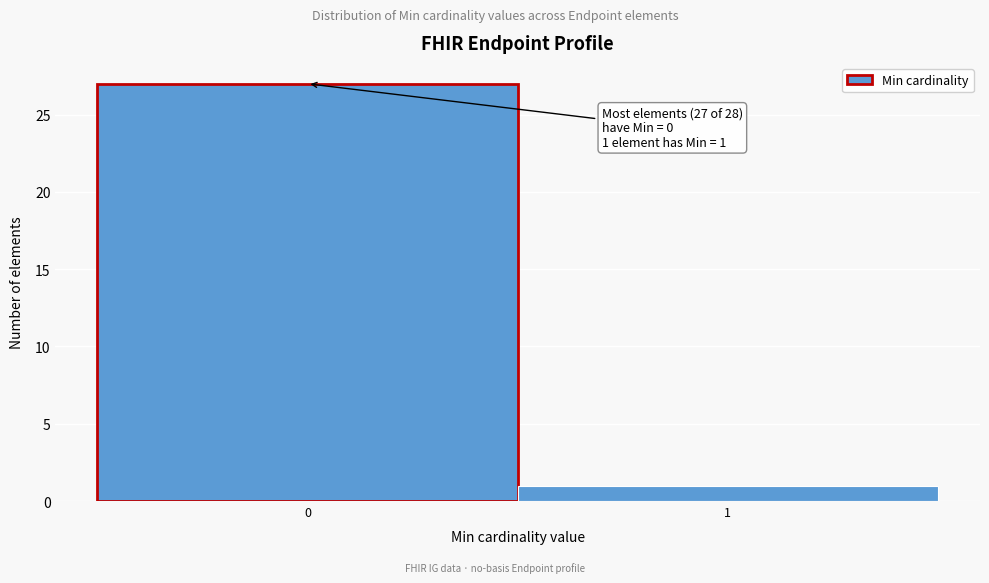

Reading right to left, list all the values displayed in this chart.

1	27